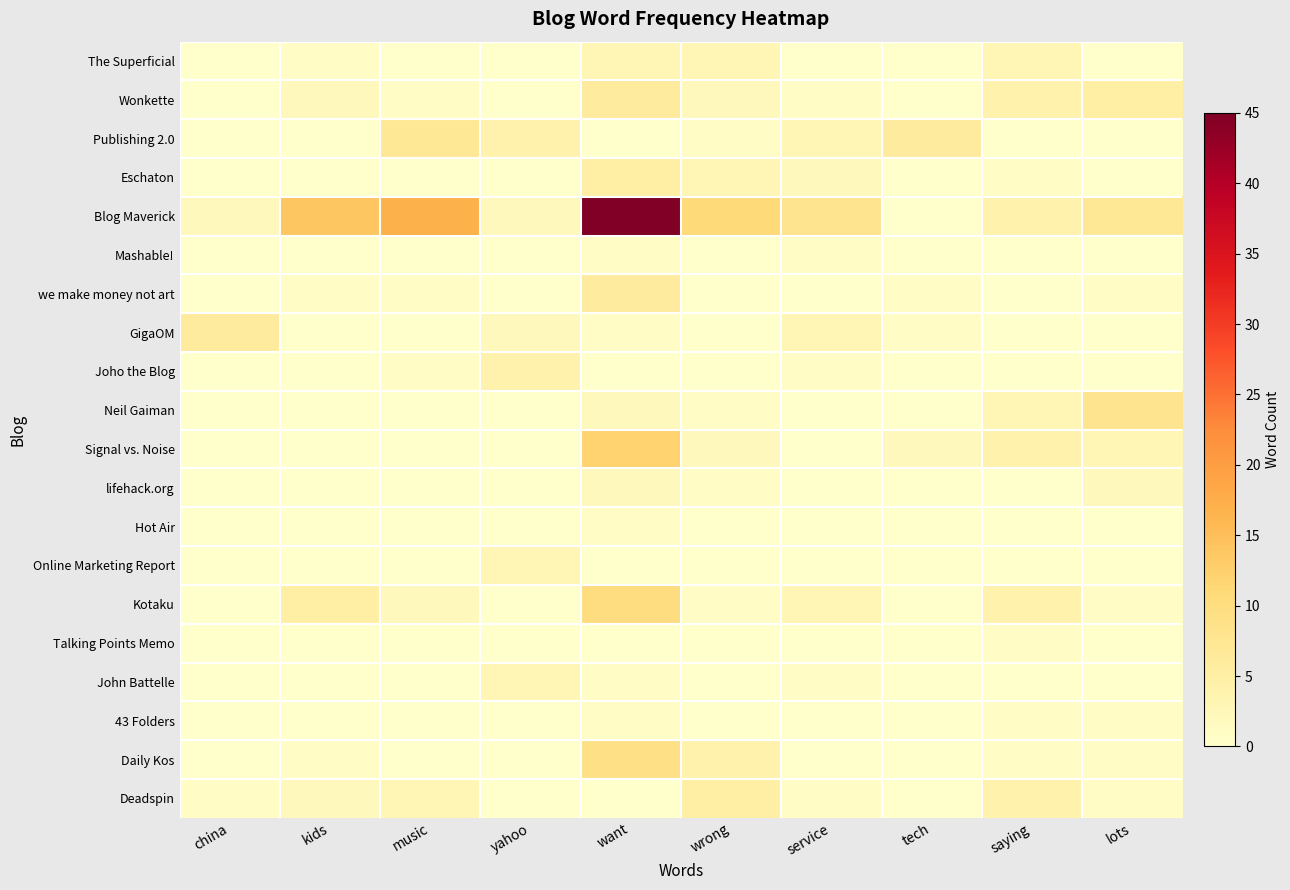

Count the number of data series in this chart.

20